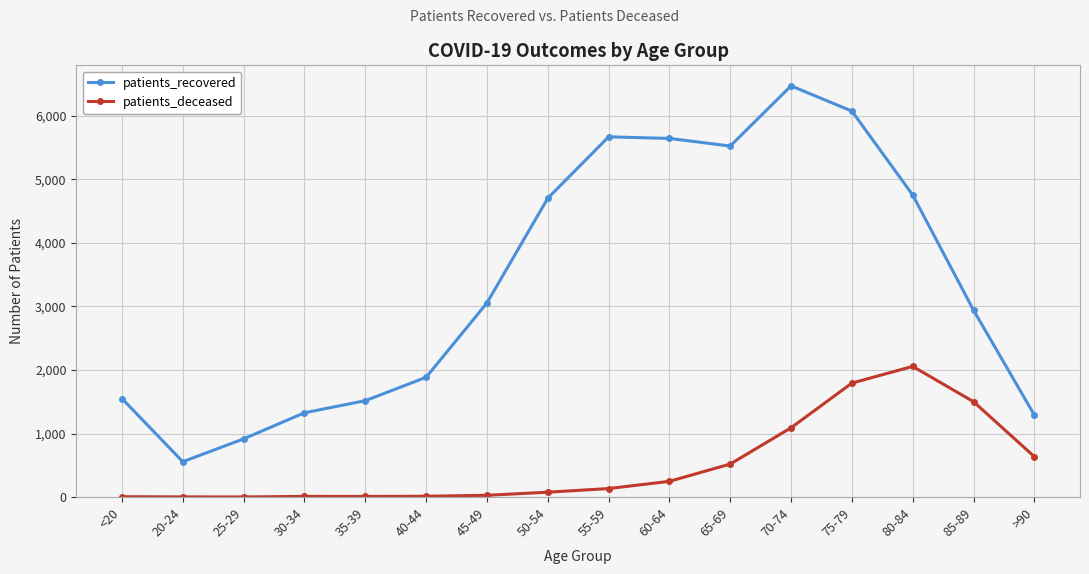

True or false: patients_deceased and patients_recovered intersect in this chart.

False